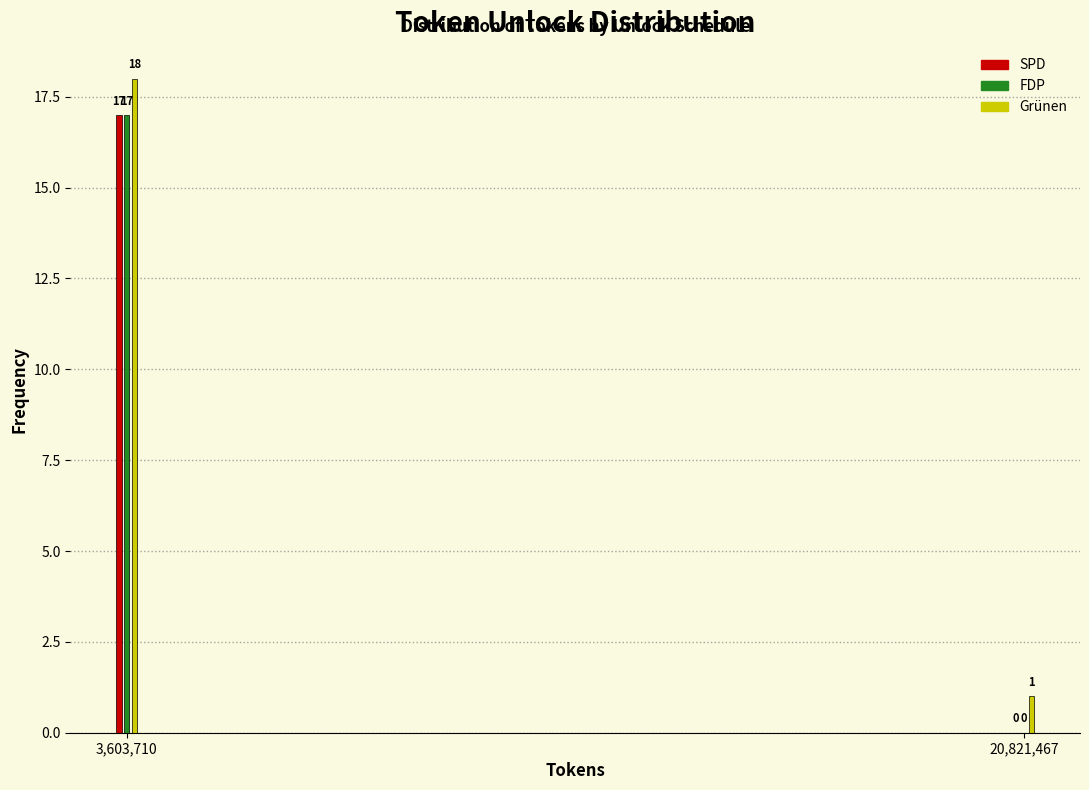

Reading left to right, what are all the values shown in this chart?

SPD: 3,603,710=17	20,821,467=0
FDP: 3,603,710=17	20,821,467=0
Grünen: 3,603,710=18	20,821,467=1